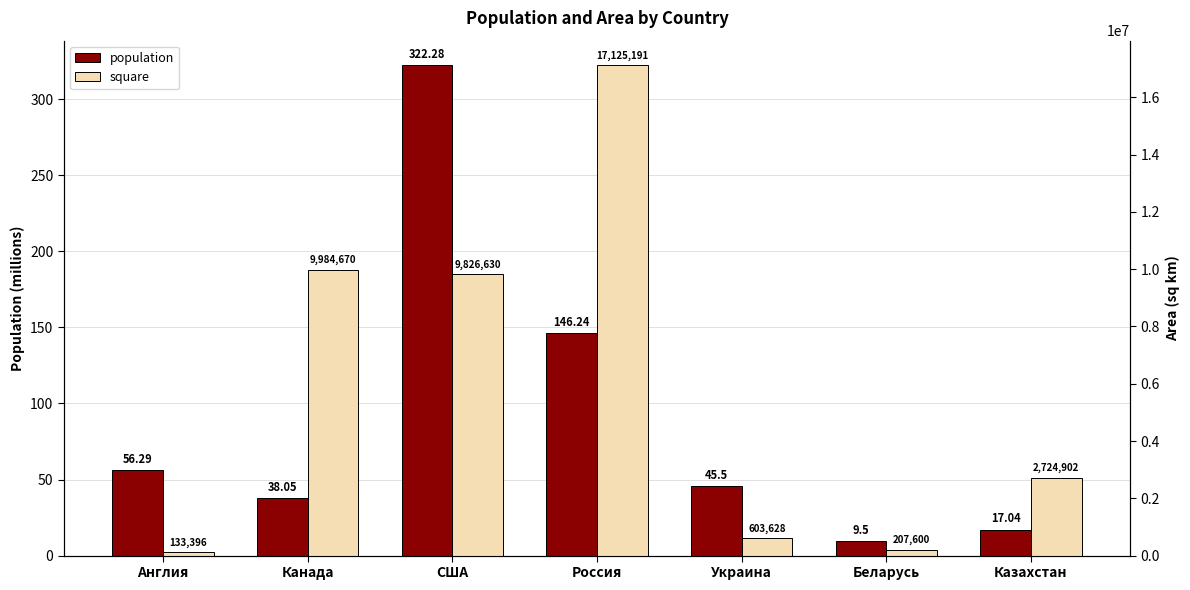

The population series shows 146.2 at Россия. True or false?

True